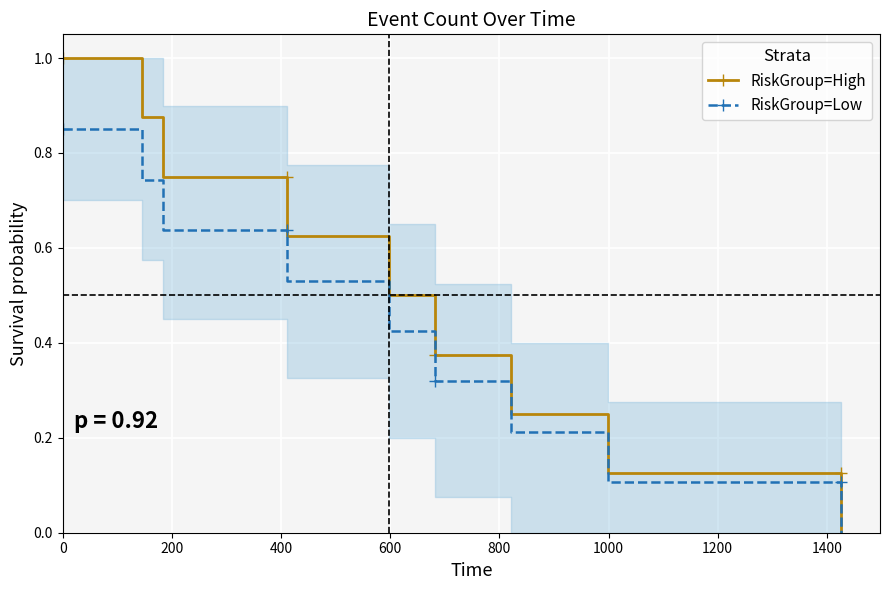

What is the maximum value shown in the chart?

1.0